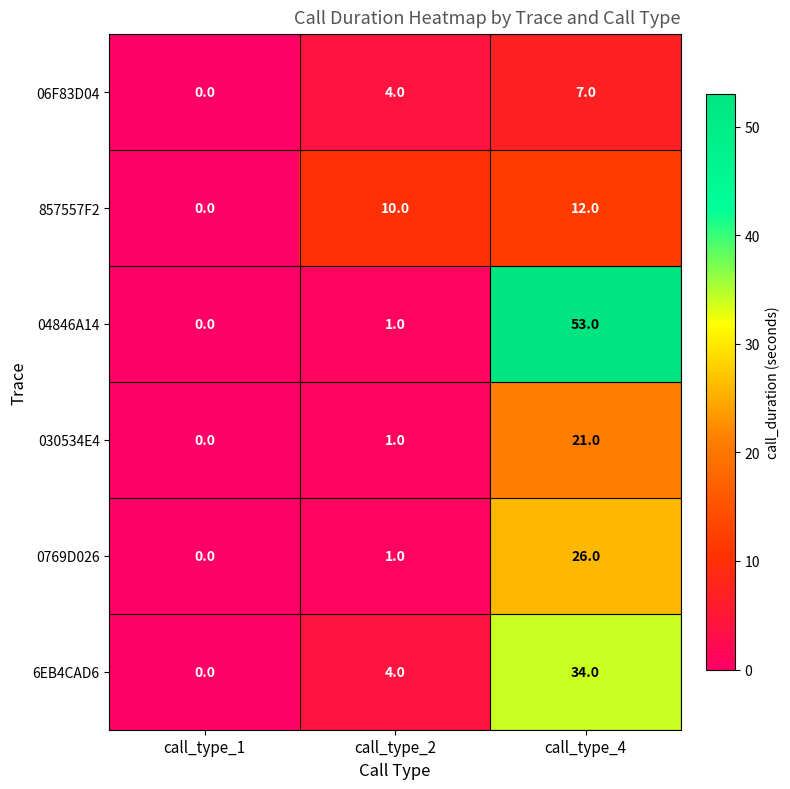

Count the number of data series in this chart.

6